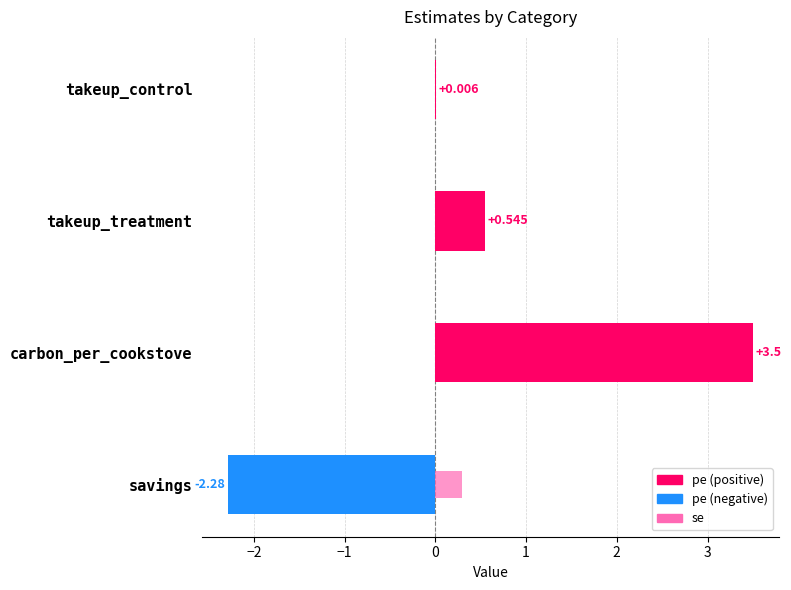

What is the highest value of the pe series?

3.5